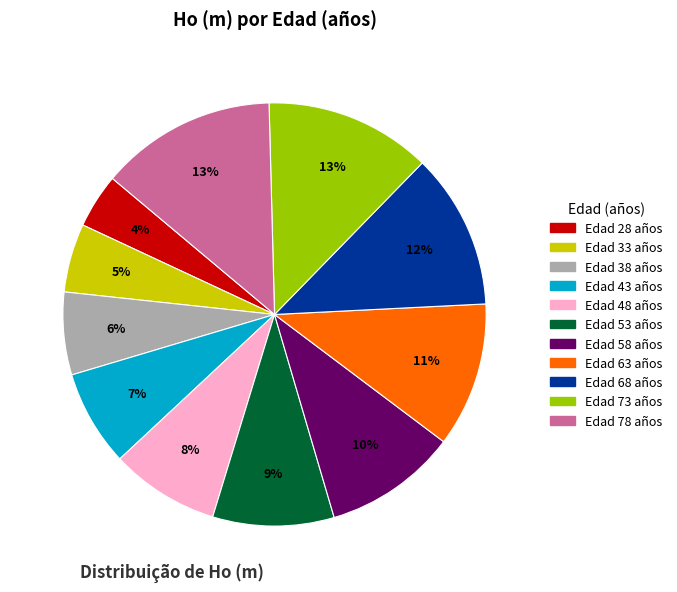

To the nearest percent, what is the difference between the largest and smallest slice percentages?

9%